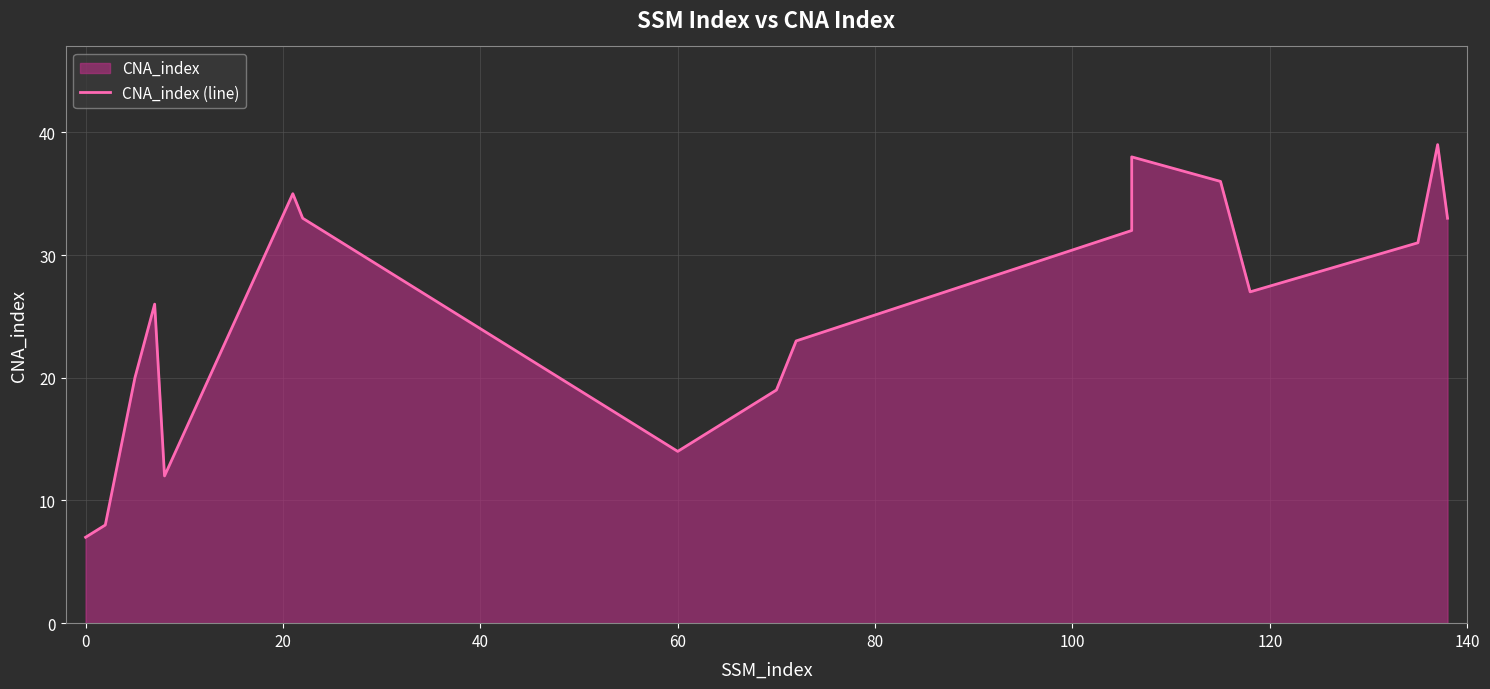

What is the smallest value displayed?

7